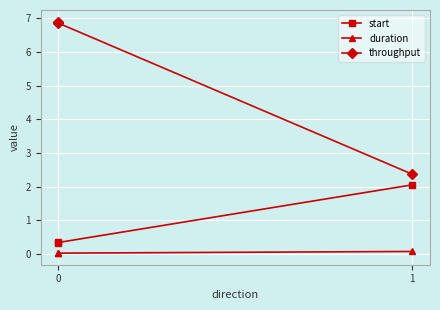

What is the maximum value shown in the chart?

6.9